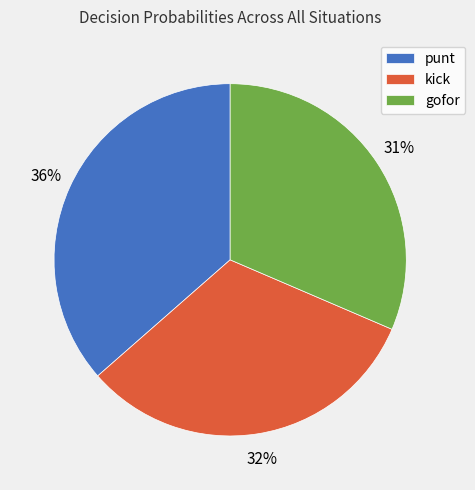

Does any single category account for the majority?

No